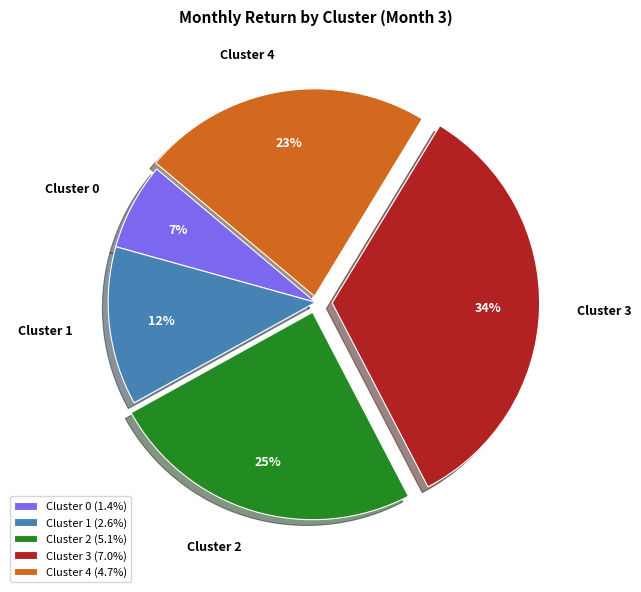

Is Cluster 0 the majority of the pie?

No